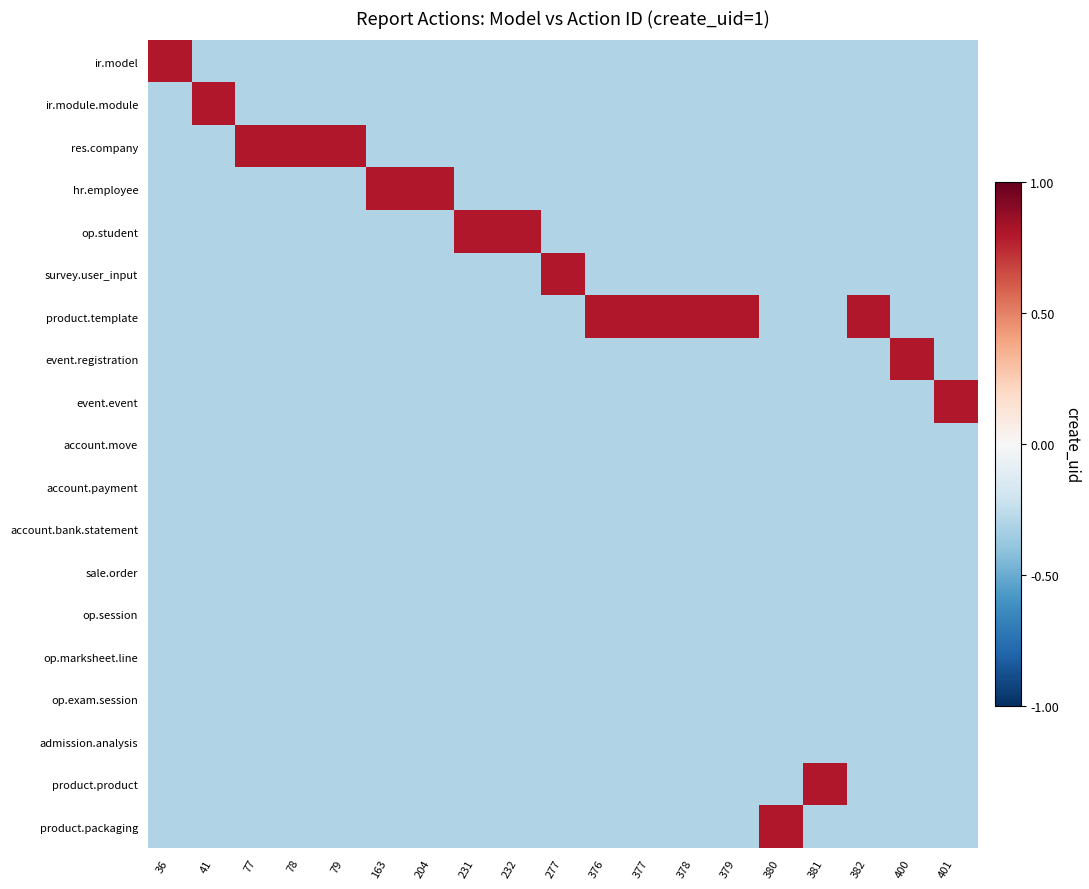

Reading right to left, extract all data points from this chart.

ir.model: 401=-0.3	400=-0.3	382=-0.3	381=-0.3	380=-0.3	379=-0.3	378=-0.3	377=-0.3	376=-0.3	277=-0.3	232=-0.3	231=-0.3	204=-0.3	163=-0.3	79=-0.3	78=-0.3	77=-0.3	41=-0.3	36=0.8
ir.module.module: 401=-0.3	400=-0.3	382=-0.3	381=-0.3	380=-0.3	379=-0.3	378=-0.3	377=-0.3	376=-0.3	277=-0.3	232=-0.3	231=-0.3	204=-0.3	163=-0.3	79=-0.3	78=-0.3	77=-0.3	41=0.8	36=-0.3
res.company: 401=-0.3	400=-0.3	382=-0.3	381=-0.3	380=-0.3	379=-0.3	378=-0.3	377=-0.3	376=-0.3	277=-0.3	232=-0.3	231=-0.3	204=-0.3	163=-0.3	79=0.8	78=0.8	77=0.8	41=-0.3	36=-0.3
hr.employee: 401=-0.3	400=-0.3	382=-0.3	381=-0.3	380=-0.3	379=-0.3	378=-0.3	377=-0.3	376=-0.3	277=-0.3	232=-0.3	231=-0.3	204=0.8	163=0.8	79=-0.3	78=-0.3	77=-0.3	41=-0.3	36=-0.3
op.student: 401=-0.3	400=-0.3	382=-0.3	381=-0.3	380=-0.3	379=-0.3	378=-0.3	377=-0.3	376=-0.3	277=-0.3	232=0.8	231=0.8	204=-0.3	163=-0.3	79=-0.3	78=-0.3	77=-0.3	41=-0.3	36=-0.3
survey.user_input: 401=-0.3	400=-0.3	382=-0.3	381=-0.3	380=-0.3	379=-0.3	378=-0.3	377=-0.3	376=-0.3	277=0.8	232=-0.3	231=-0.3	204=-0.3	163=-0.3	79=-0.3	78=-0.3	77=-0.3	41=-0.3	36=-0.3
product.template: 401=-0.3	400=-0.3	382=0.8	381=-0.3	380=-0.3	379=0.8	378=0.8	377=0.8	376=0.8	277=-0.3	232=-0.3	231=-0.3	204=-0.3	163=-0.3	79=-0.3	78=-0.3	77=-0.3	41=-0.3	36=-0.3
event.registration: 401=-0.3	400=0.8	382=-0.3	381=-0.3	380=-0.3	379=-0.3	378=-0.3	377=-0.3	376=-0.3	277=-0.3	232=-0.3	231=-0.3	204=-0.3	163=-0.3	79=-0.3	78=-0.3	77=-0.3	41=-0.3	36=-0.3
event.event: 401=0.8	400=-0.3	382=-0.3	381=-0.3	380=-0.3	379=-0.3	378=-0.3	377=-0.3	376=-0.3	277=-0.3	232=-0.3	231=-0.3	204=-0.3	163=-0.3	79=-0.3	78=-0.3	77=-0.3	41=-0.3	36=-0.3
account.move: 401=-0.3	400=-0.3	382=-0.3	381=-0.3	380=-0.3	379=-0.3	378=-0.3	377=-0.3	376=-0.3	277=-0.3	232=-0.3	231=-0.3	204=-0.3	163=-0.3	79=-0.3	78=-0.3	77=-0.3	41=-0.3	36=-0.3
account.payment: 401=-0.3	400=-0.3	382=-0.3	381=-0.3	380=-0.3	379=-0.3	378=-0.3	377=-0.3	376=-0.3	277=-0.3	232=-0.3	231=-0.3	204=-0.3	163=-0.3	79=-0.3	78=-0.3	77=-0.3	41=-0.3	36=-0.3
account.bank.statement: 401=-0.3	400=-0.3	382=-0.3	381=-0.3	380=-0.3	379=-0.3	378=-0.3	377=-0.3	376=-0.3	277=-0.3	232=-0.3	231=-0.3	204=-0.3	163=-0.3	79=-0.3	78=-0.3	77=-0.3	41=-0.3	36=-0.3
sale.order: 401=-0.3	400=-0.3	382=-0.3	381=-0.3	380=-0.3	379=-0.3	378=-0.3	377=-0.3	376=-0.3	277=-0.3	232=-0.3	231=-0.3	204=-0.3	163=-0.3	79=-0.3	78=-0.3	77=-0.3	41=-0.3	36=-0.3
op.session: 401=-0.3	400=-0.3	382=-0.3	381=-0.3	380=-0.3	379=-0.3	378=-0.3	377=-0.3	376=-0.3	277=-0.3	232=-0.3	231=-0.3	204=-0.3	163=-0.3	79=-0.3	78=-0.3	77=-0.3	41=-0.3	36=-0.3
op.marksheet.line: 401=-0.3	400=-0.3	382=-0.3	381=-0.3	380=-0.3	379=-0.3	378=-0.3	377=-0.3	376=-0.3	277=-0.3	232=-0.3	231=-0.3	204=-0.3	163=-0.3	79=-0.3	78=-0.3	77=-0.3	41=-0.3	36=-0.3
op.exam.session: 401=-0.3	400=-0.3	382=-0.3	381=-0.3	380=-0.3	379=-0.3	378=-0.3	377=-0.3	376=-0.3	277=-0.3	232=-0.3	231=-0.3	204=-0.3	163=-0.3	79=-0.3	78=-0.3	77=-0.3	41=-0.3	36=-0.3
admission.analysis: 401=-0.3	400=-0.3	382=-0.3	381=-0.3	380=-0.3	379=-0.3	378=-0.3	377=-0.3	376=-0.3	277=-0.3	232=-0.3	231=-0.3	204=-0.3	163=-0.3	79=-0.3	78=-0.3	77=-0.3	41=-0.3	36=-0.3
product.product: 401=-0.3	400=-0.3	382=-0.3	381=0.8	380=-0.3	379=-0.3	378=-0.3	377=-0.3	376=-0.3	277=-0.3	232=-0.3	231=-0.3	204=-0.3	163=-0.3	79=-0.3	78=-0.3	77=-0.3	41=-0.3	36=-0.3
product.packaging: 401=-0.3	400=-0.3	382=-0.3	381=-0.3	380=0.8	379=-0.3	378=-0.3	377=-0.3	376=-0.3	277=-0.3	232=-0.3	231=-0.3	204=-0.3	163=-0.3	79=-0.3	78=-0.3	77=-0.3	41=-0.3	36=-0.3